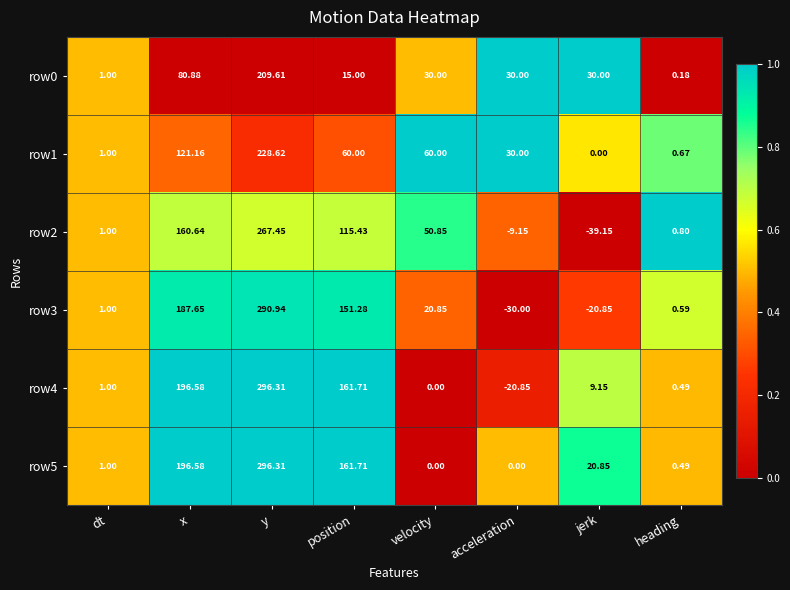

Is the value of row0 at dt greater than the value of row1 at x?

No